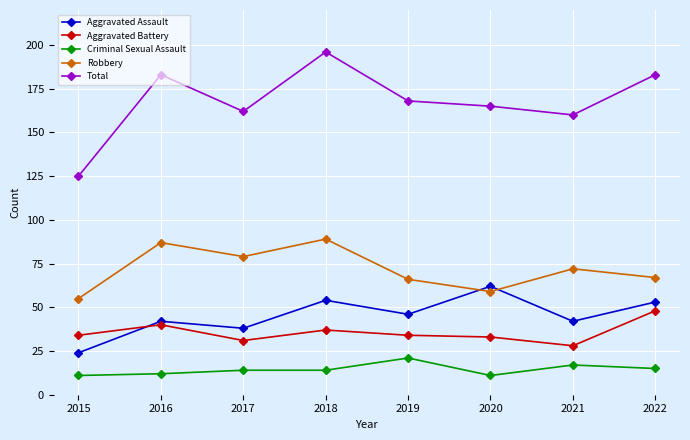

What is the spread (max minus min) of values at 2018?

182